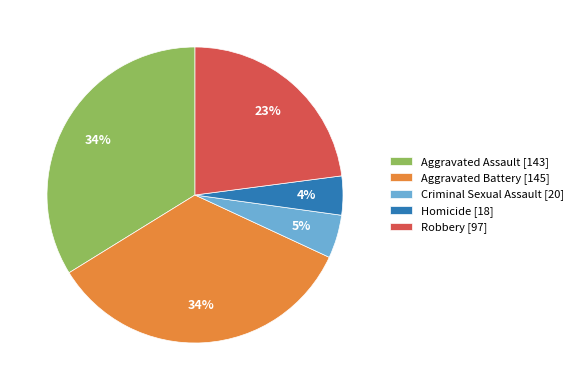

What percentage is the Aggravated Battery slice, to the nearest percent?

34%